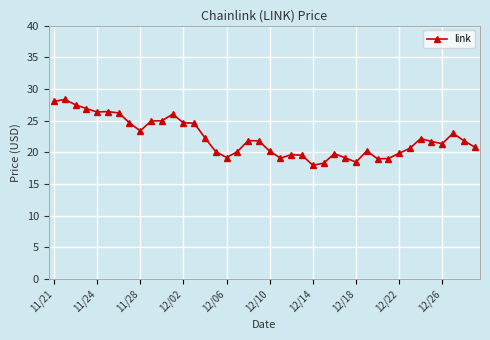

What is the maximum value shown in the chart?

28.3